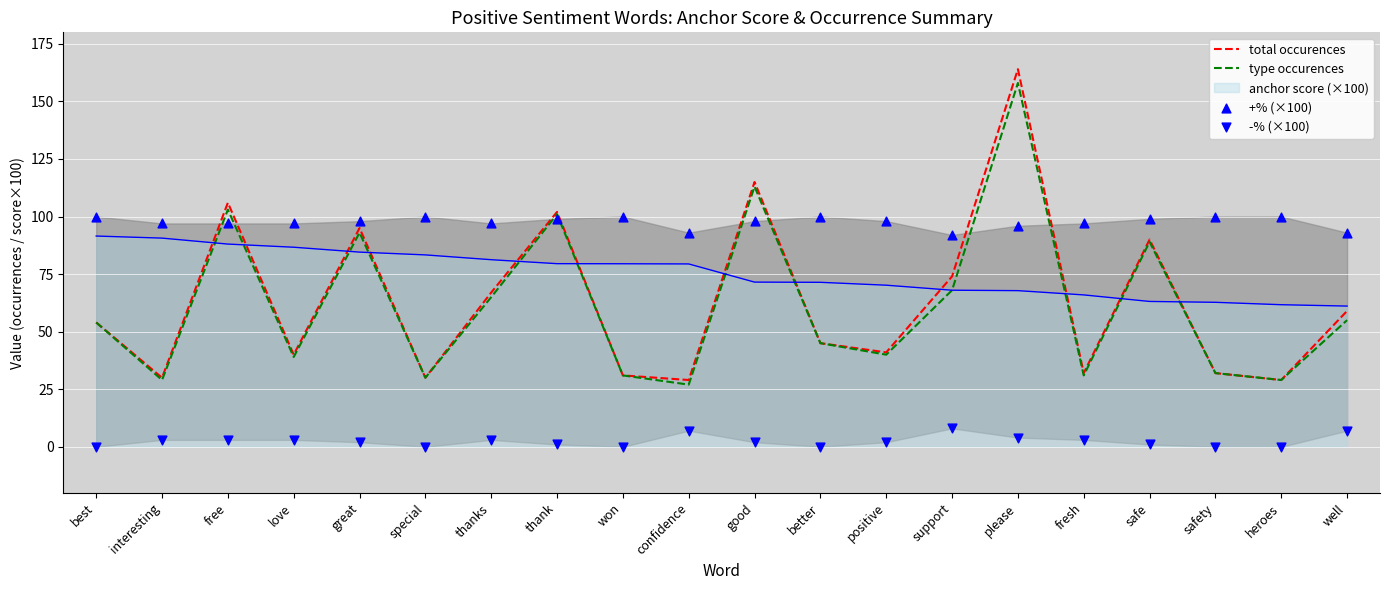

Which series contains the highest Y value?

total occurences